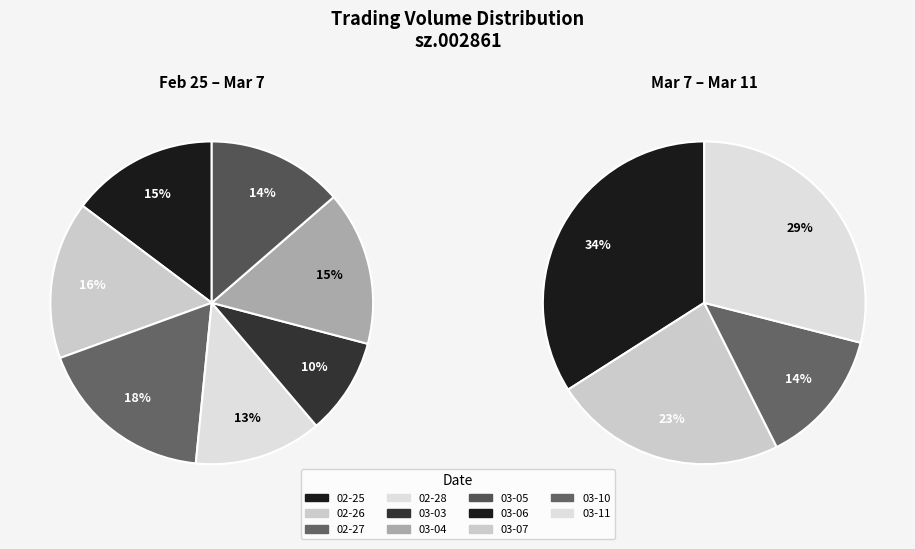

Between 2025-02-25 and 2025-03-05, which is larger?

2025-02-25